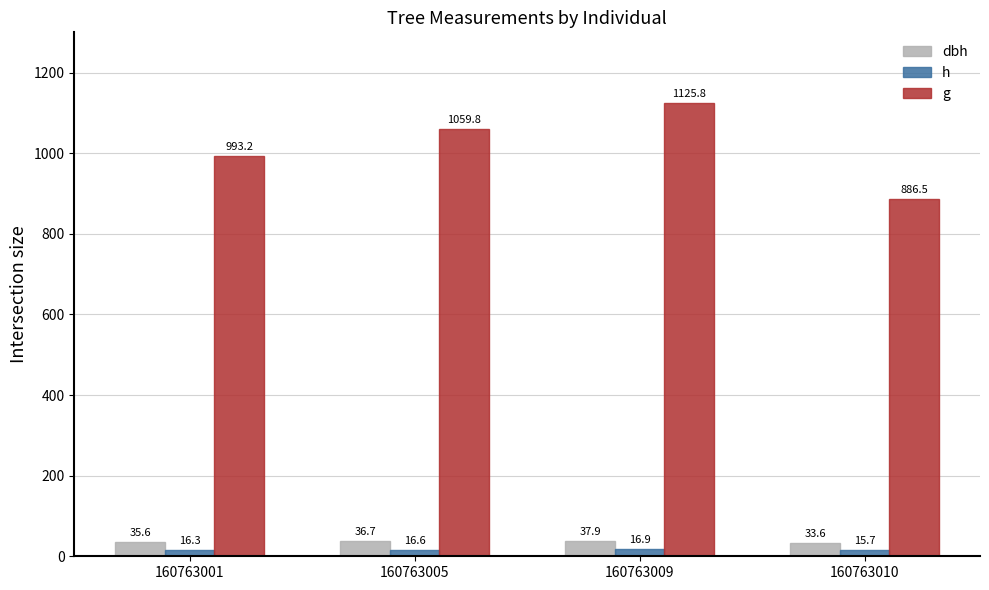

Which series has the largest total across all categories?

g